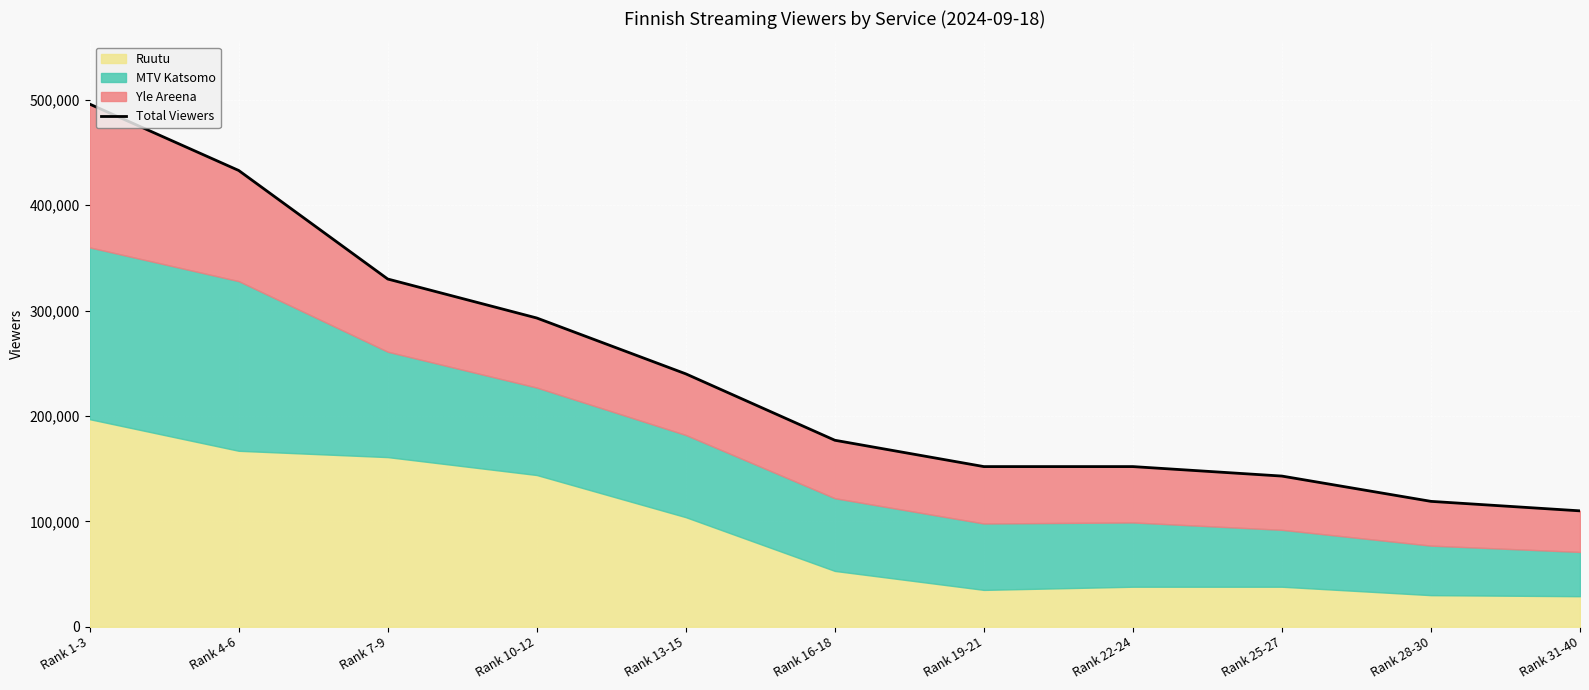

Reading right to left, list all the values displayed in this chart.

110000	119000	143000	152000	152000	177000	240000	293000	330000	433000	496000